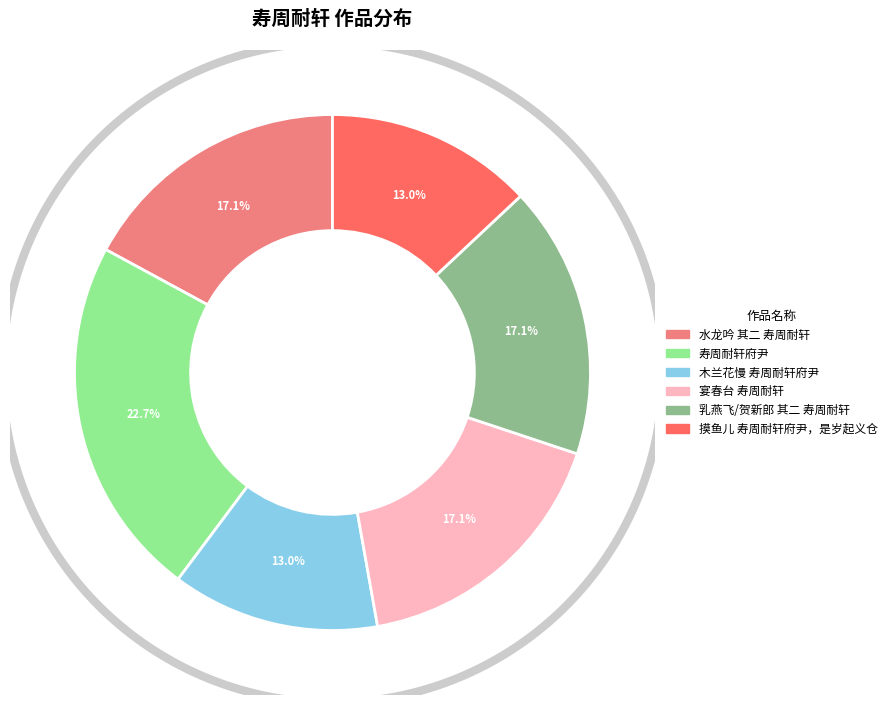

What percentage is the 水龙吟 其二 寿周耐轩 slice, to the nearest percent?

17%